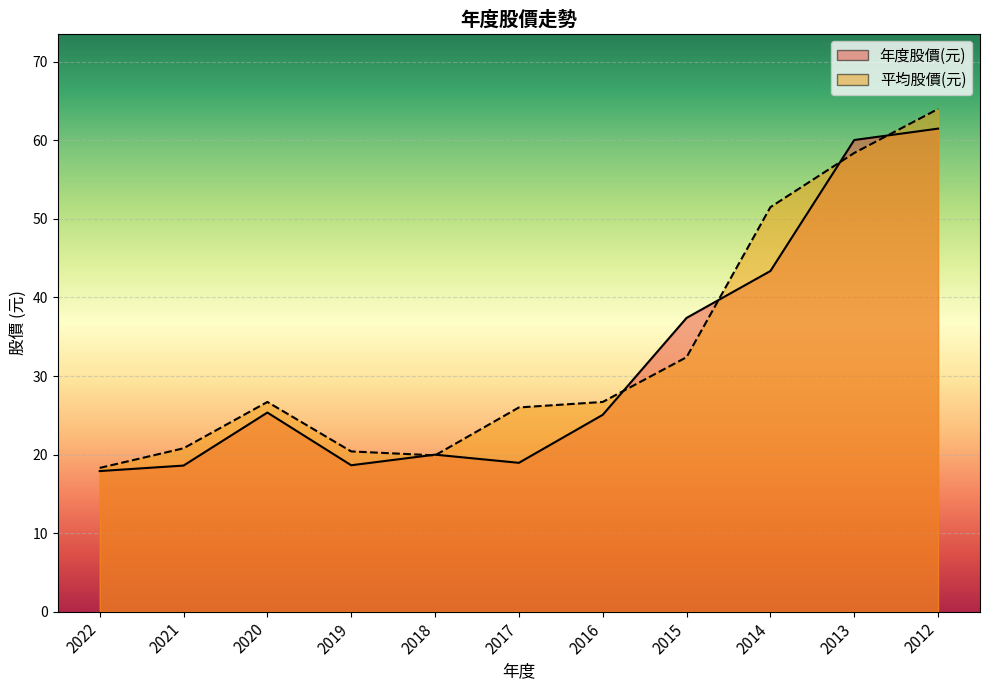

At which category does 平均股價(元) reach its first local peak?

2020